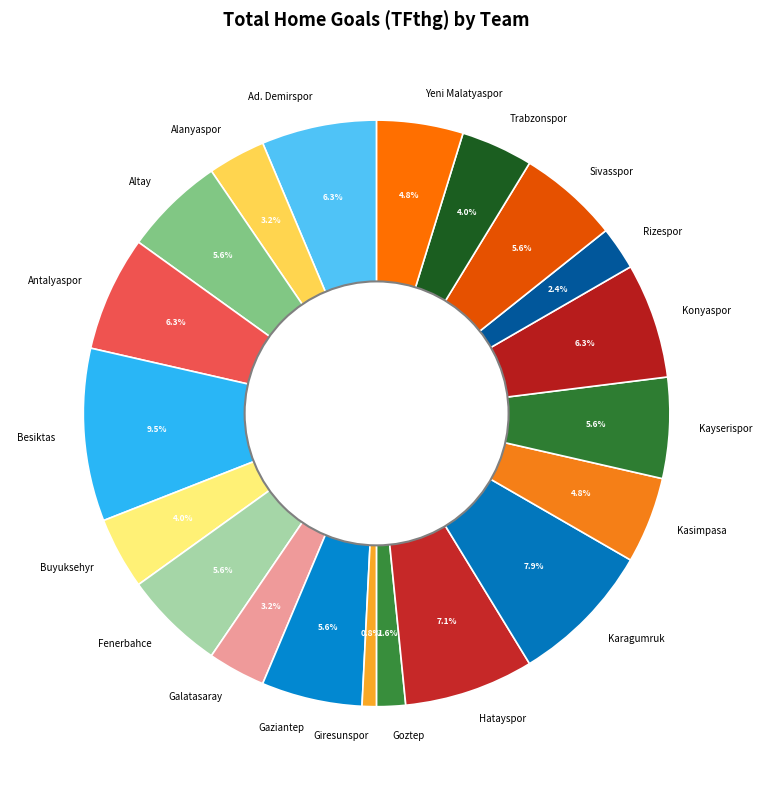

To the nearest percent, what is the difference between the Karagumruk and Konyaspor slice percentages?

2%